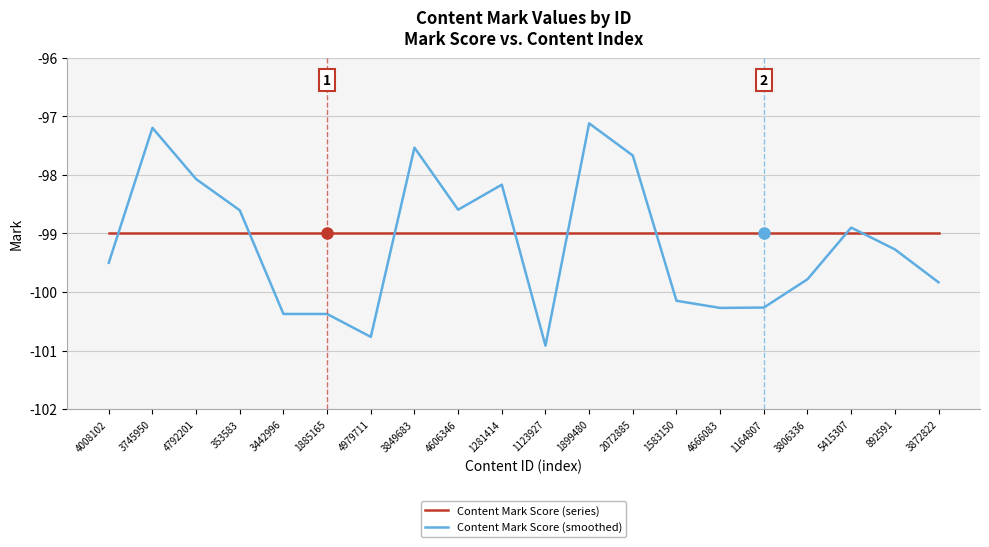

What position from the right is 3806336?

4